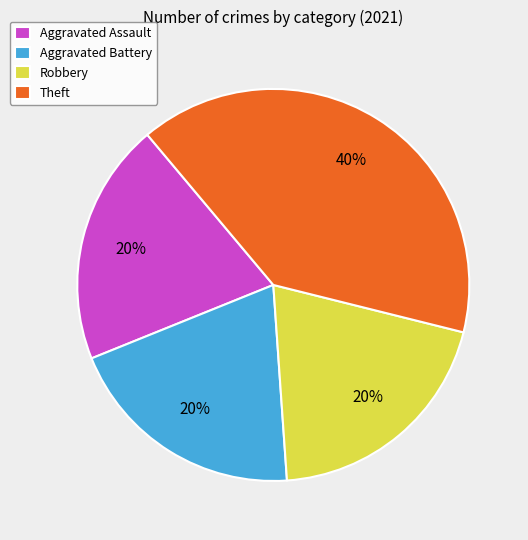

Does Aggravated Battery account for over 50% of the chart?

No